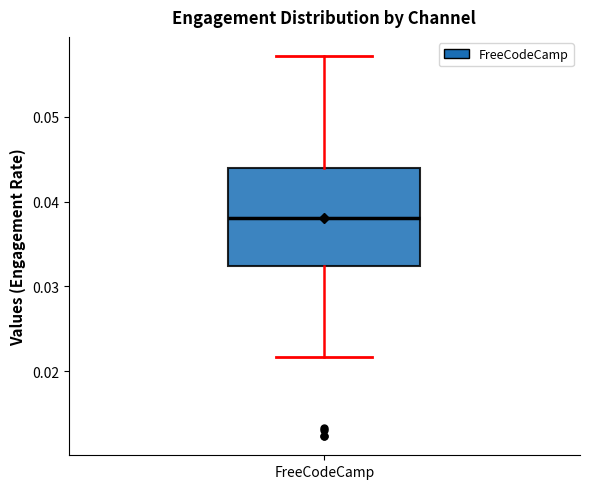

Where is the upper edge of the box for FreeCodeCamp on the y-axis? The values are not printed on the chart, so give them approximately, as read against the axis.

0.044